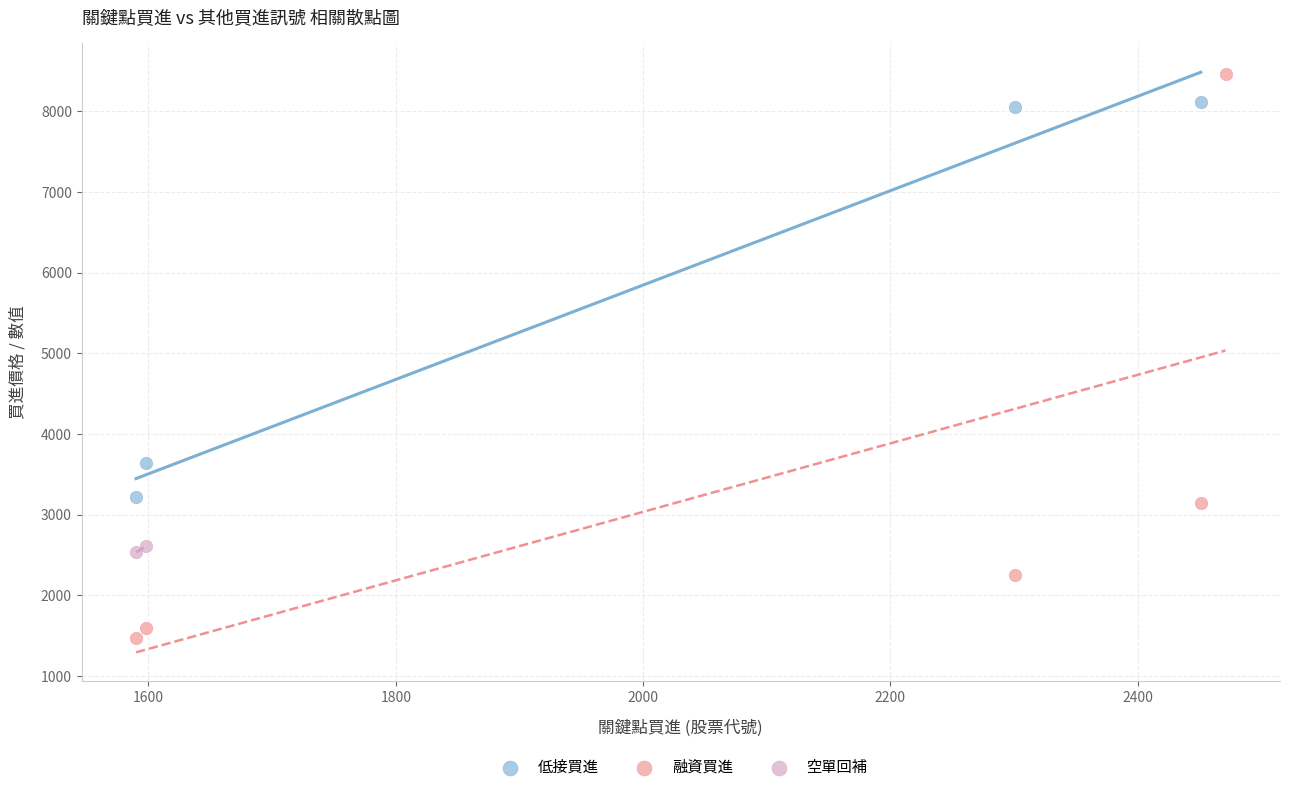

What are all the series names shown in the legend?

低接買進, 融資買進, 空單回補